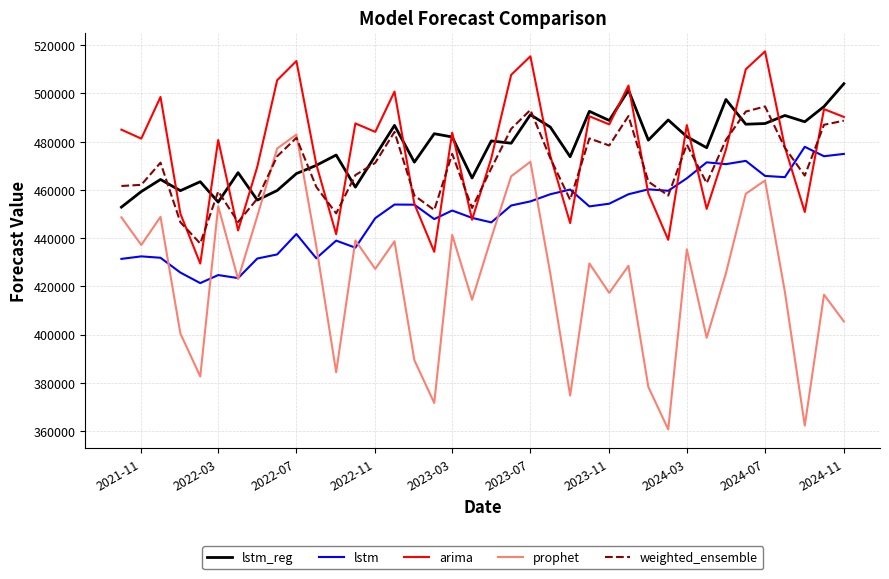

How many intersections are there between weighted_ensemble and lstm?

8